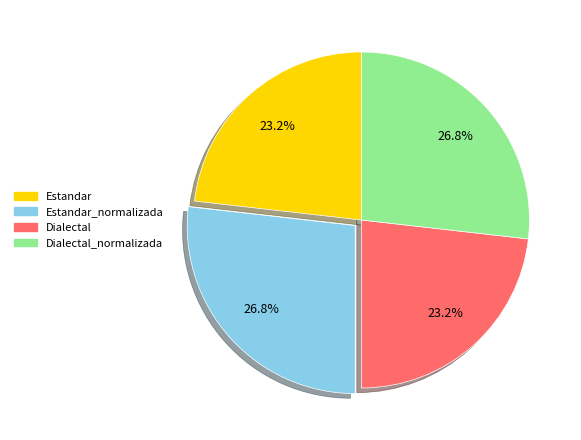

Does Estandar_normalizada represent more than half of the total?

No